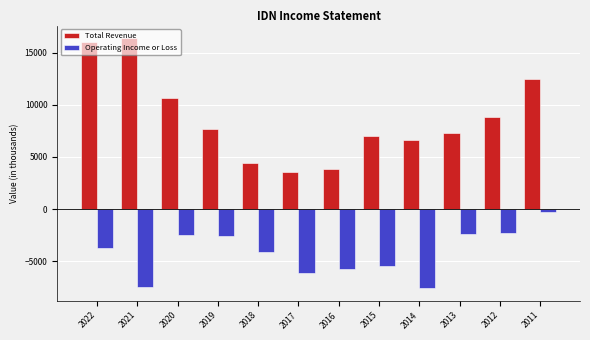

Is it true that Operating Income or Loss equals -9178 at 2016?

False